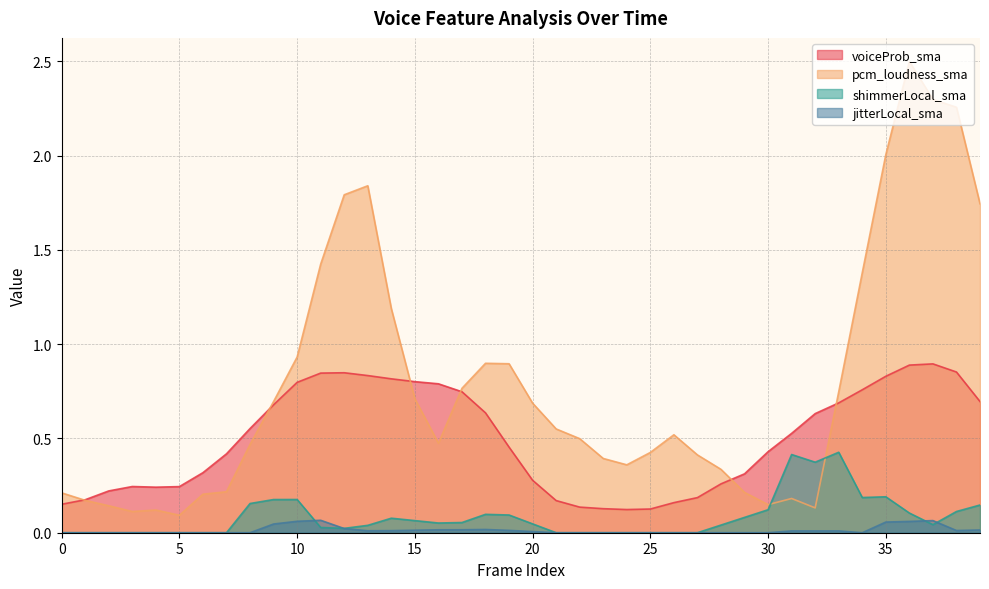

Reading right to left, what are all the values shown in this chart?

voiceProb_sma: 0.7	0.9	0.9	0.9	0.8	0.8	0.7	0.6	0.5	0.4	0.3	0.3	0.2	0.2	0.1	0.1	0.1	0.1	0.2	0.3	0.5	0.6	0.7	0.8	0.8	0.8	0.8	0.8	0.8	0.8	0.7	0.6	0.4	0.3	0.2	0.2	0.2	0.2	0.2	0.2
pcm_loudness_sma: 1.7	2.3	2.3	2.5	2.0	1.4	0.7	0.1	0.2	0.1	0.2	0.3	0.4	0.5	0.4	0.4	0.4	0.5	0.6	0.7	0.9	0.9	0.8	0.5	0.7	1.2	1.8	1.8	1.4	0.9	0.7	0.5	0.2	0.2	0.1	0.1	0.1	0.1	0.2	0.2
shimmerLocal_sma: 0.1	0.1	0.0	0.1	0.2	0.2	0.4	0.4	0.4	0.1	0.1	0.0	0.0	0.0	0.0	0.0	0.0	0.0	0.0	0.0	0.1	0.1	0.1	0.1	0.1	0.1	0.0	0.0	0.0	0.2	0.2	0.2	0.0	0.0	0.0	0.0	0.0	0.0	0.0	0.0
jitterLocal_sma: 0.0	0.0	0.1	0.1	0.1	0.0	0.0	0.0	0.0	0.0	0.0	0.0	0.0	0.0	0.0	0.0	0.0	0.0	0.0	0.0	0.0	0.0	0.0	0.0	0.0	0.0	0.0	0.0	0.1	0.1	0.0	0.0	0.0	0.0	0.0	0.0	0.0	0.0	0.0	0.0